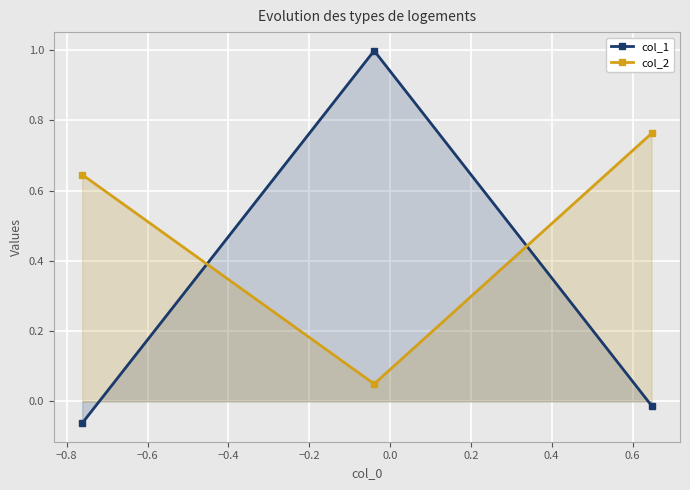

Which series has the largest total across all categories?

col_2